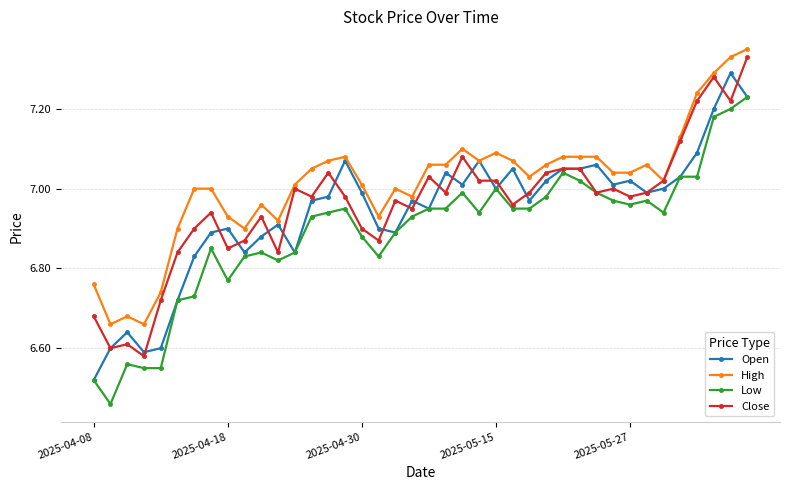

Which series has the largest total across all categories?

High